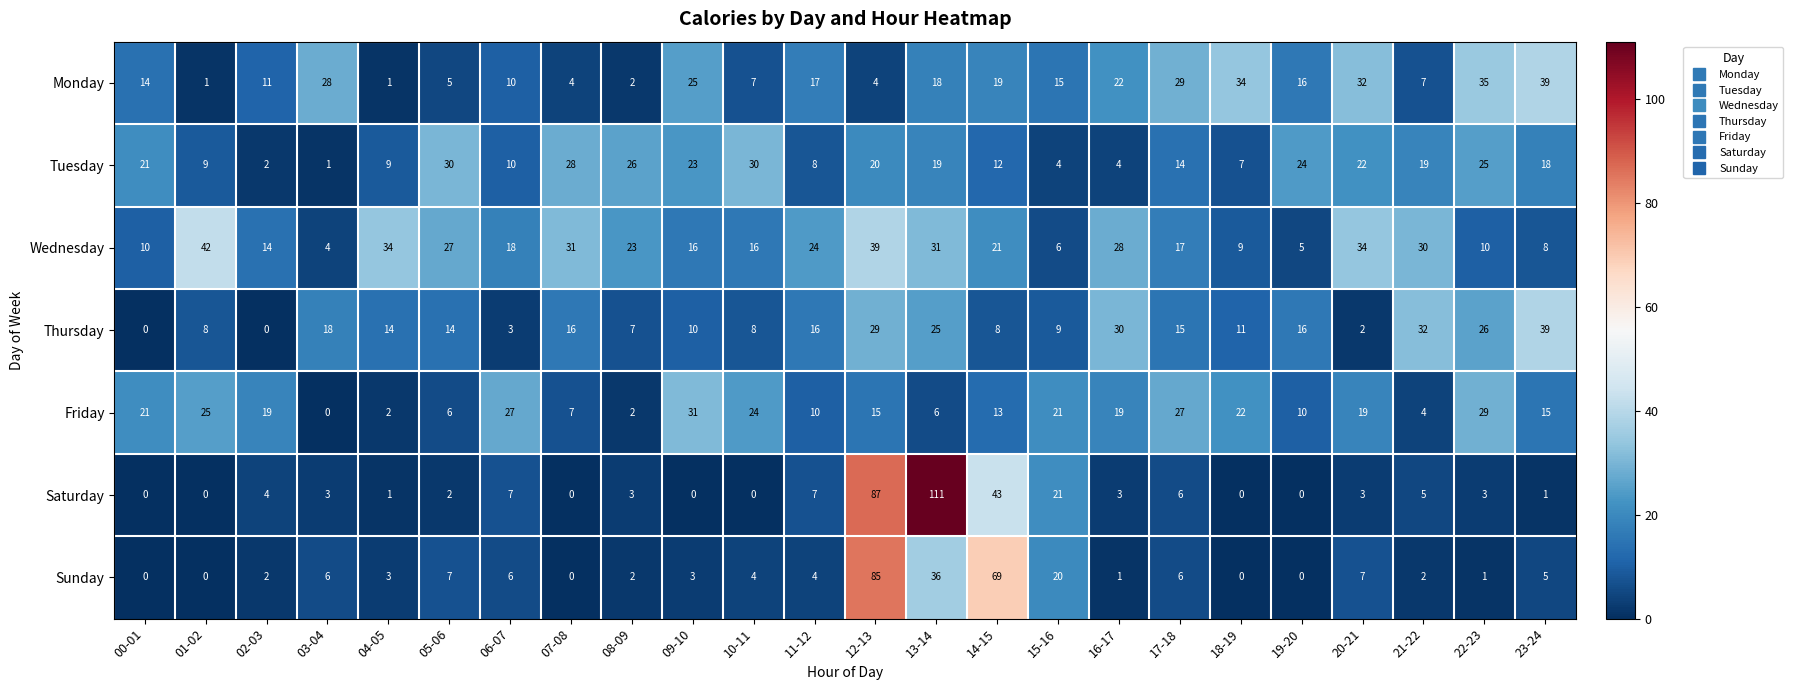

Which series changed the most between 11-12 and 20-21?

Monday